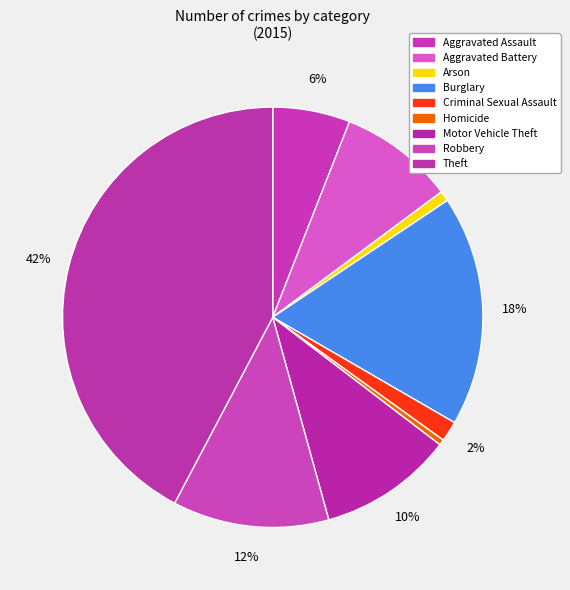

Rank the categories by value from lowest to highest.

Homicide, Arson, Criminal Sexual Assault, Aggravated Assault, Aggravated Battery, Motor Vehicle Theft, Robbery, Burglary, Theft